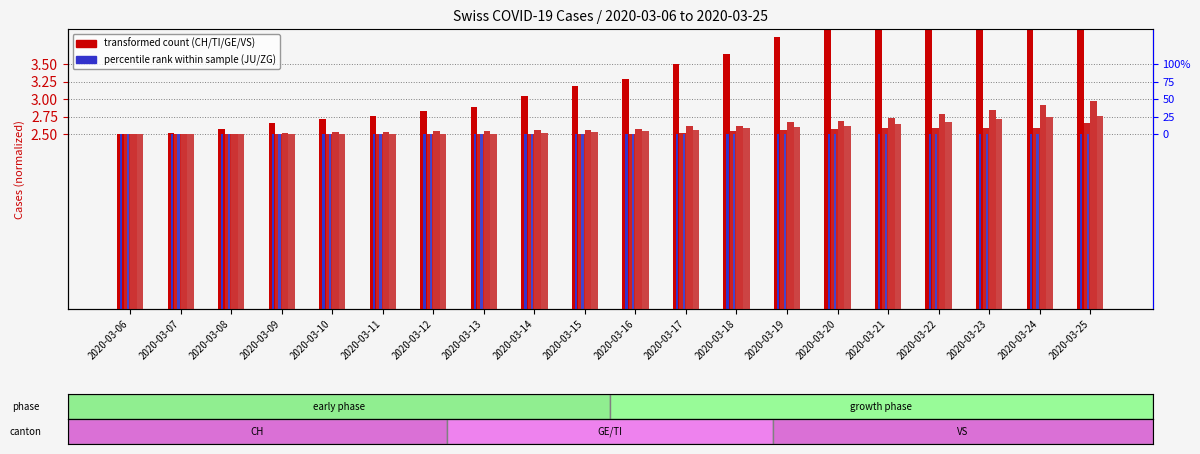

True or false: ZG has a value of 2.5 at 2020-03-10.

True